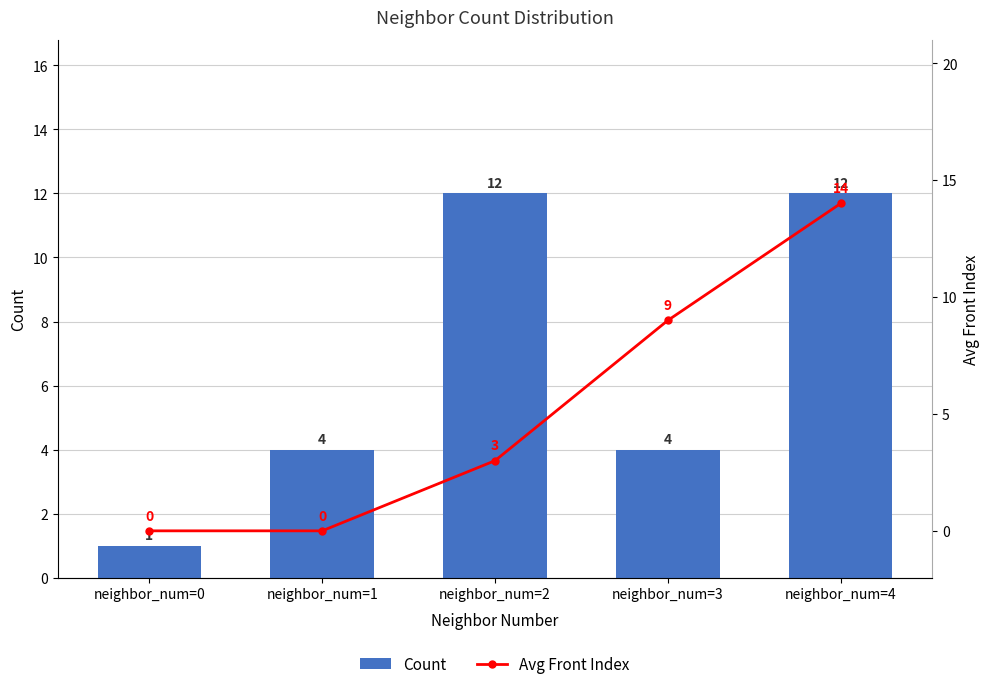

What is the value of the Count bar at the 1st from the left?

1